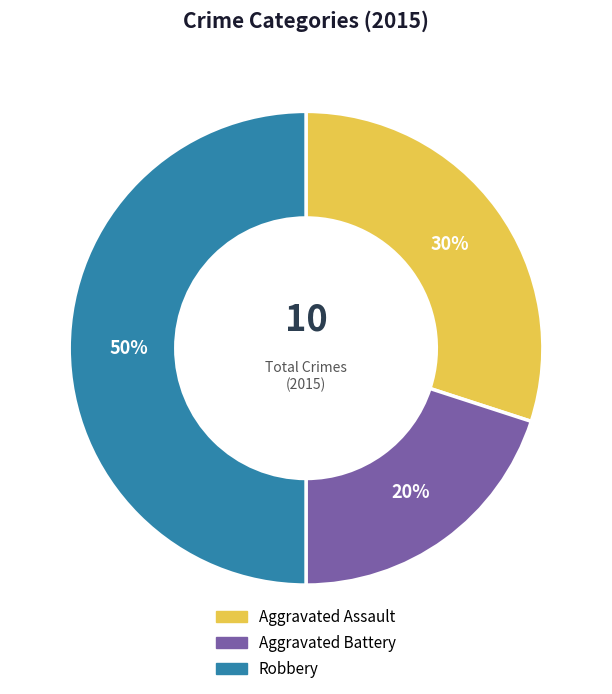

How many slices are in this pie chart?

3